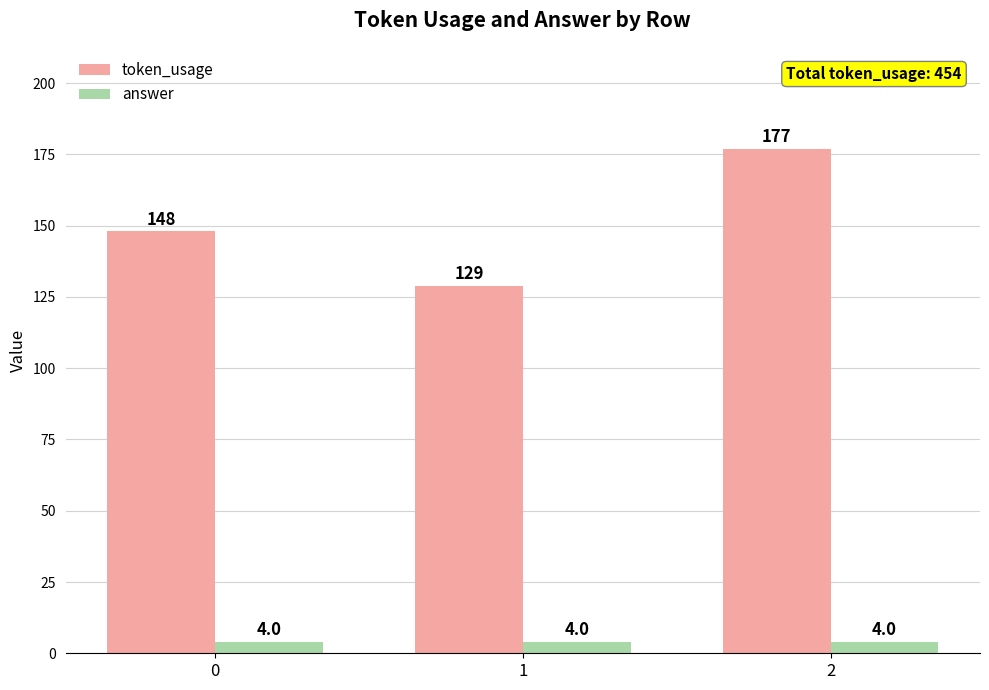

What is the maximum value shown in the chart?

177